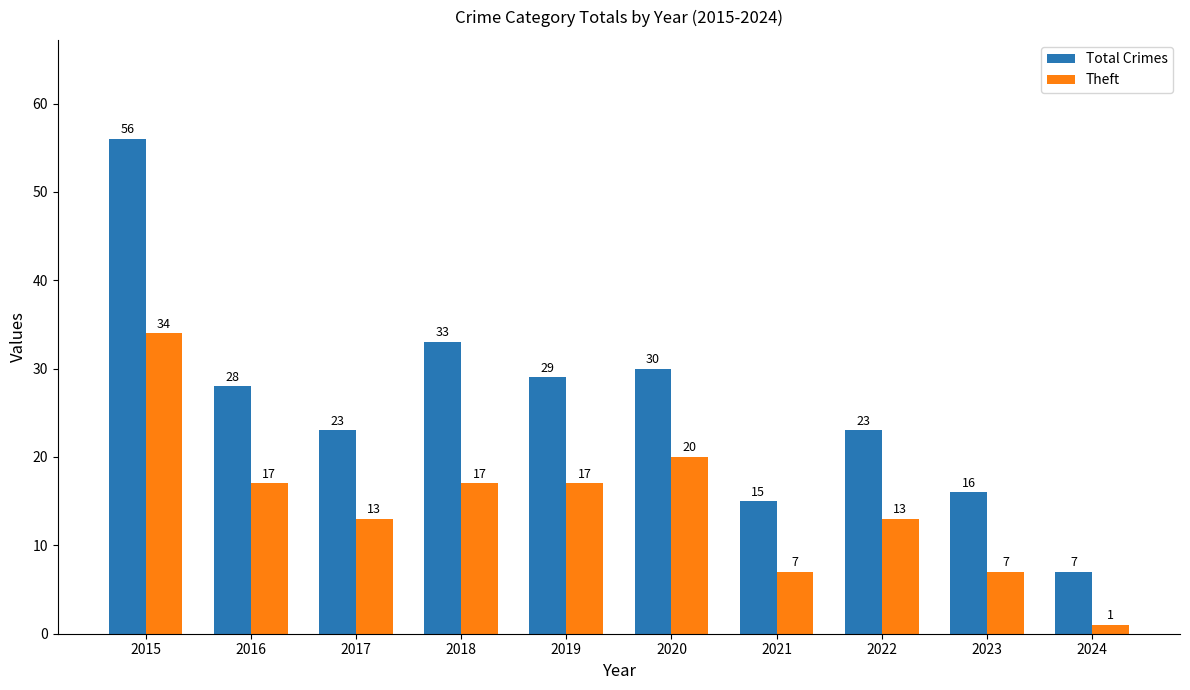

What is the average value of the Theft series?

15